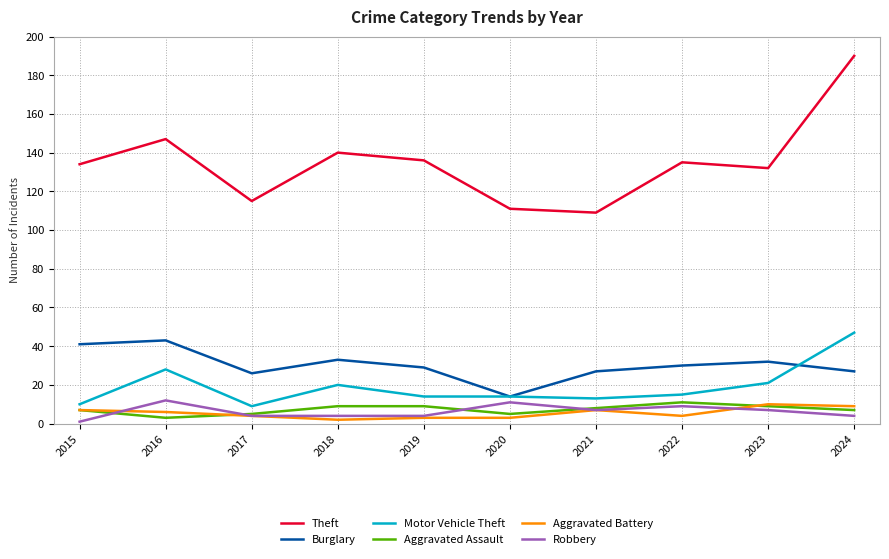

What is the sum of all Burglary values?

302